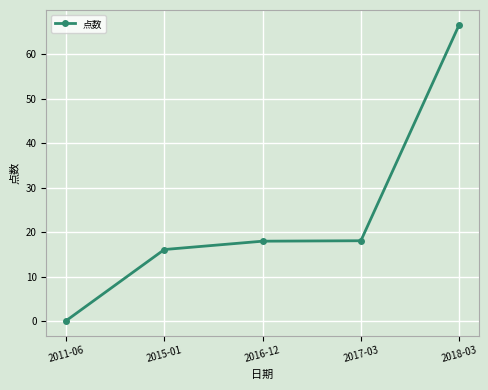

The value at 2016-12 is 12.0. True or false?

False